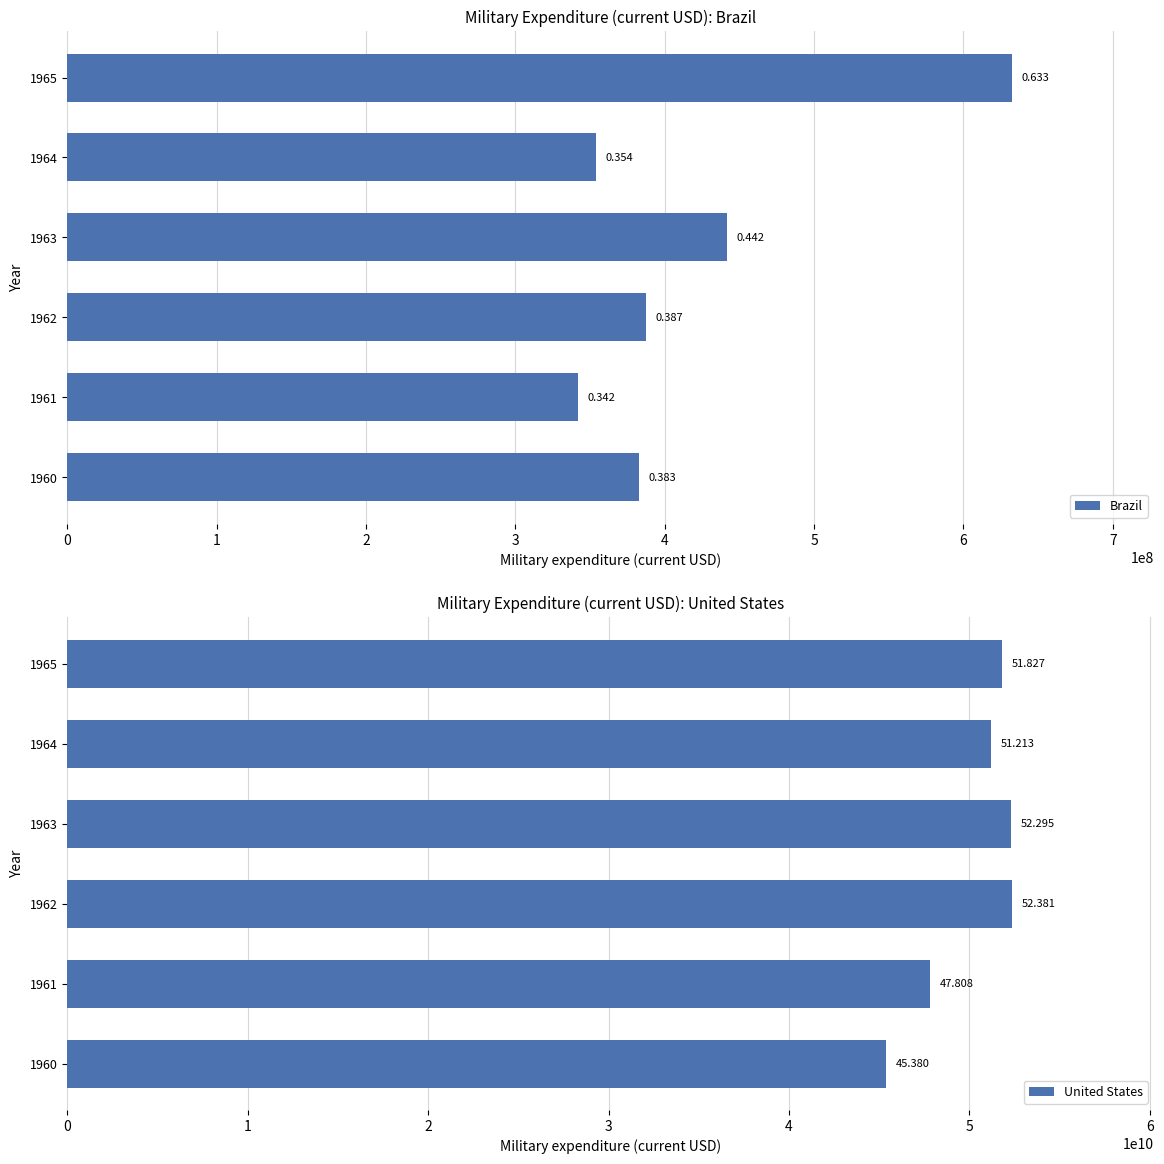

What is the value of the Brazil bar at the 1st from the left?

382729752.1